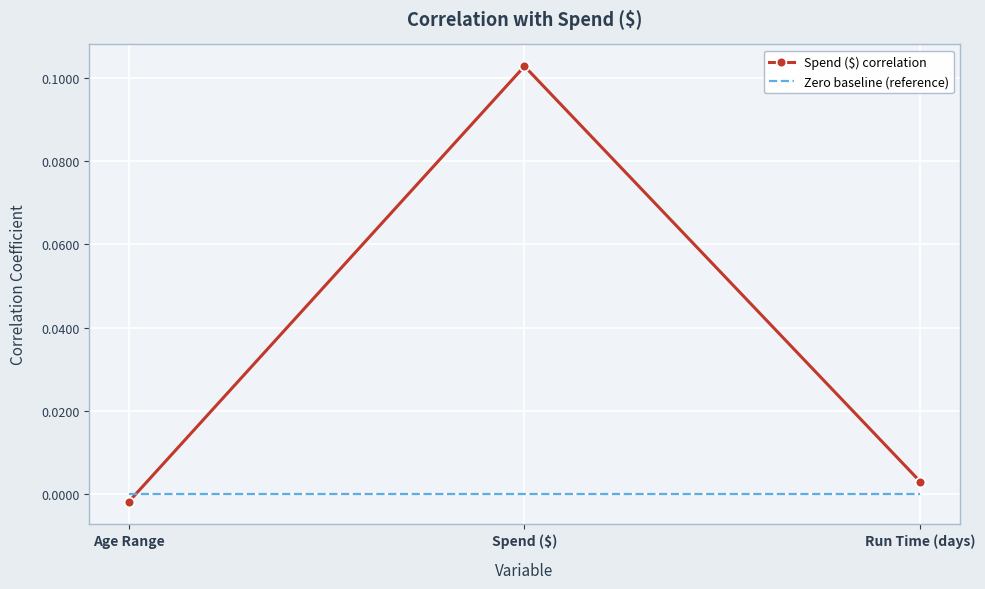

Rank the categories by Spend ($) correlation value from lowest to highest.

Age Range, Run Time (days), Spend ($)